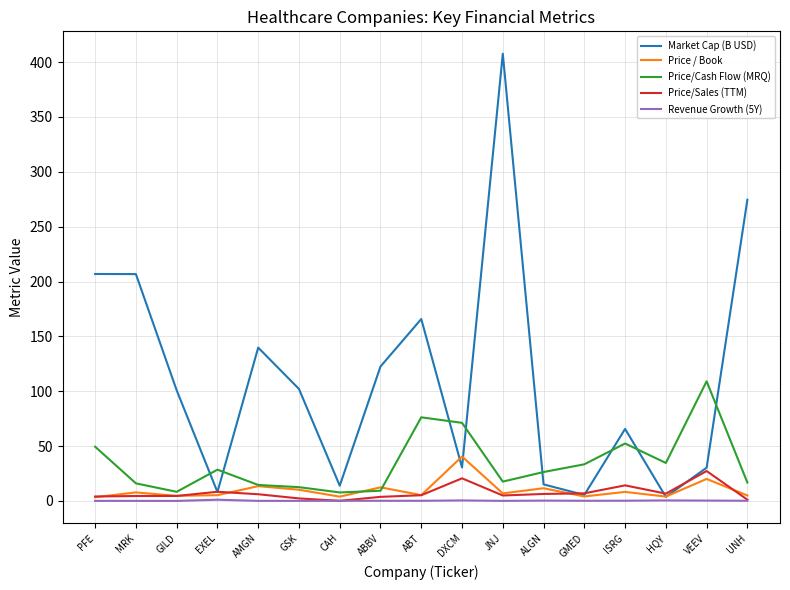

What are all the series names shown in the legend?

Market Cap (B USD), Price / Book, Price/Cash Flow (MRQ), Price/Sales (TTM), Revenue Growth (5Y)